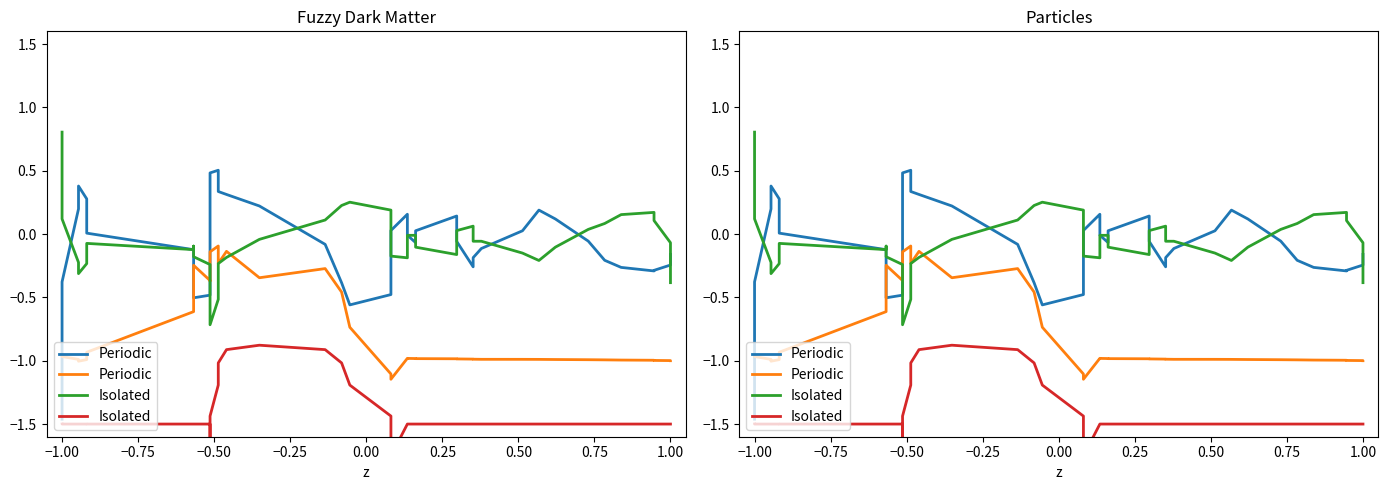

Is it true that Periodic equals -1.6 at 33?

False